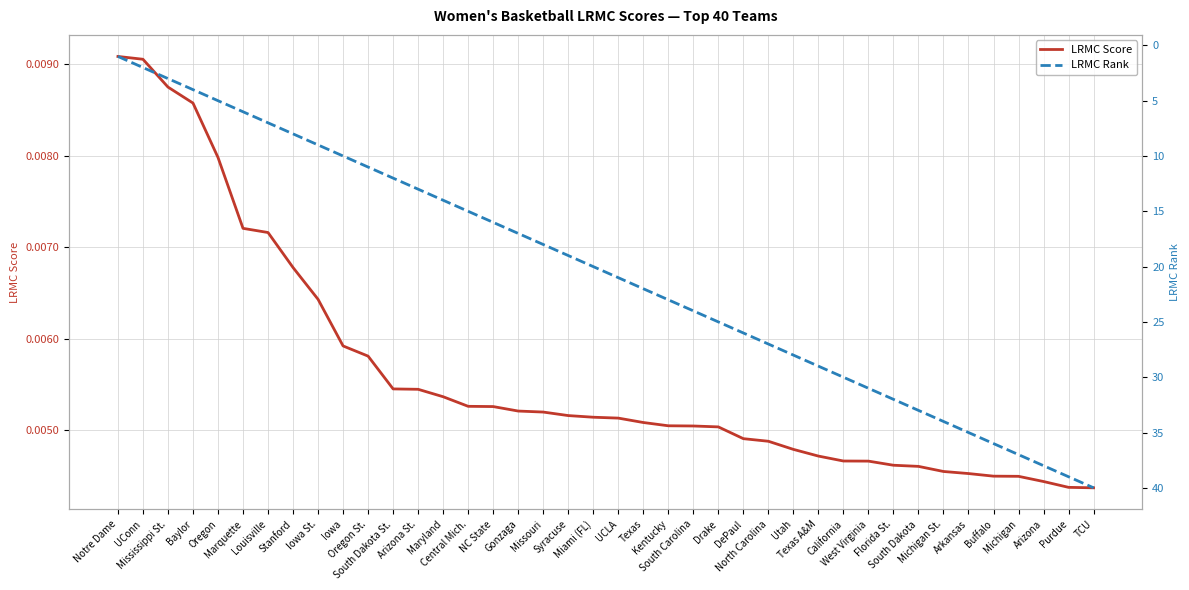

How many values in the LRMC Rank series are below 21?

20